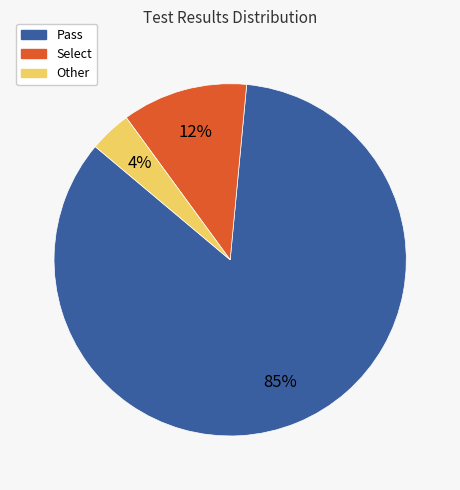

Count the number of slices in the pie.

3